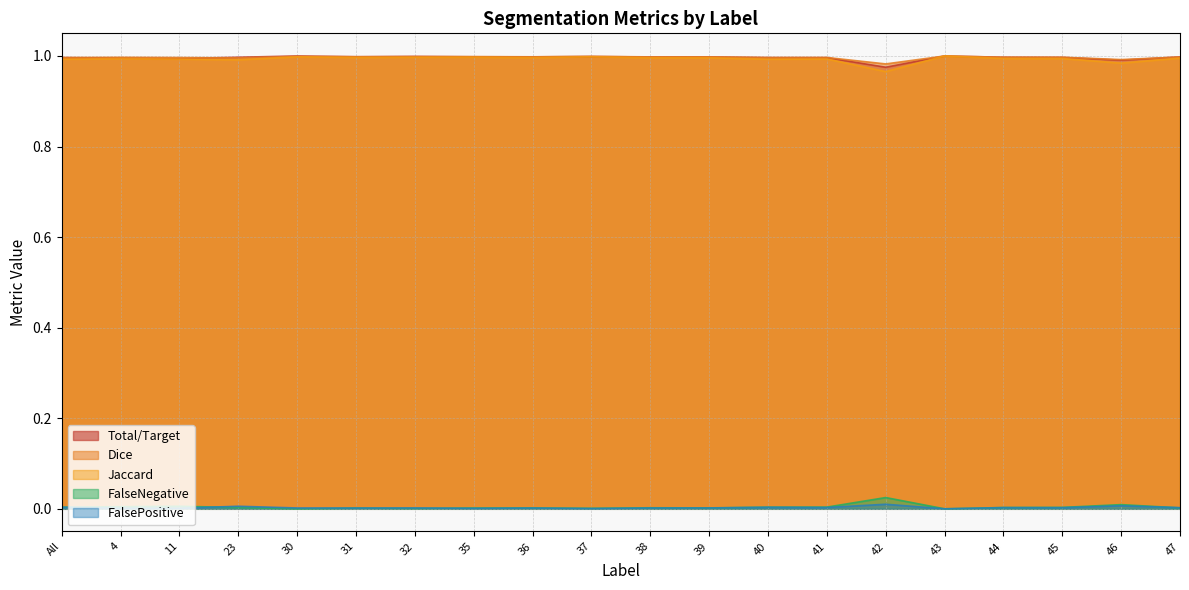

Reading right to left, what are all the values shown in this chart?

FalsePositive: 0.0	0.0	0.0	0.0	0.0	0.0	0.0	0.0	0.0	0.0	0.0	0.0	0.0	0.0	0.0	0.0	0.0	0.0	0.0	0.0
FalseNegative: 0.0	0.0	0.0	0.0	0.0	0.0	0.0	0.0	0.0	0.0	0.0	0.0	0.0	0.0	0.0	0.0	0.0	0.0	0.0	0.0
Jaccard: 1.0	1.0	1.0	1.0	1.0	1.0	1.0	1.0	1.0	1.0	1.0	1.0	1.0	1.0	1.0	1.0	1.0	1.0	1.0	1.0
Dice: 1.0	1.0	1.0	1.0	1.0	1.0	1.0	1.0	1.0	1.0	1.0	1.0	1.0	1.0	1.0	1.0	1.0	1.0	1.0	1.0
Total/Target: 1.0	1.0	1.0	1.0	1.0	1.0	1.0	1.0	1.0	1.0	1.0	1.0	1.0	1.0	1.0	1.0	1.0	1.0	1.0	1.0